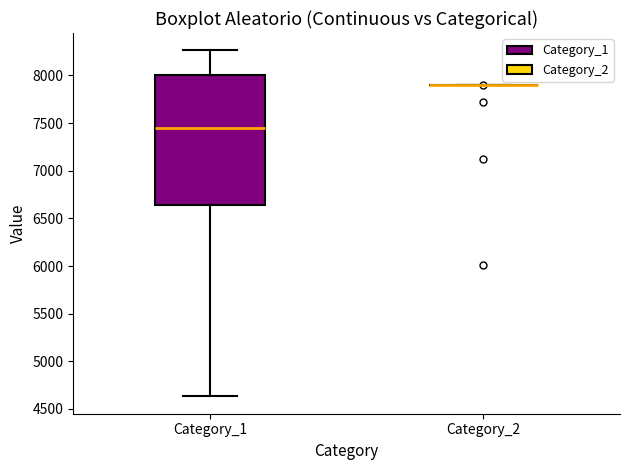

Reading left to right, read every box against the y-axis: the position of its median line, the range the box covers, and the ends of its whiskers. The values are not printed on the chart, so give them approximately, as read against the axis.

Category_1: median 7450, box 6650 to 8000, whiskers 4650 to 8250
Category_2: box collapsed to a line at 7900, whiskers 7900 to 7900